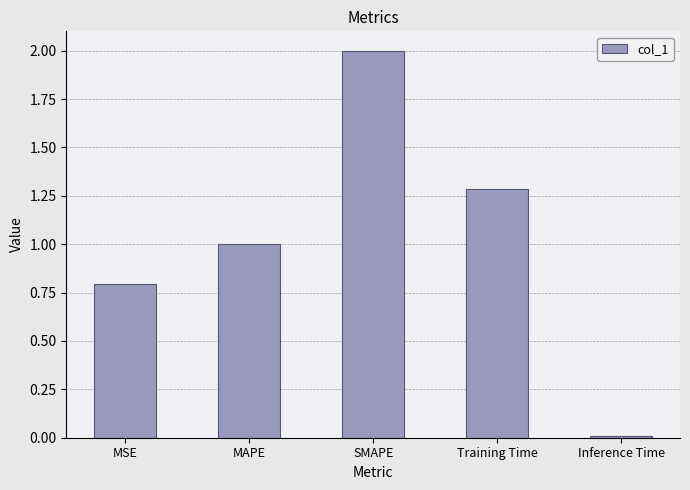

What is the greatest value displayed?

2.0